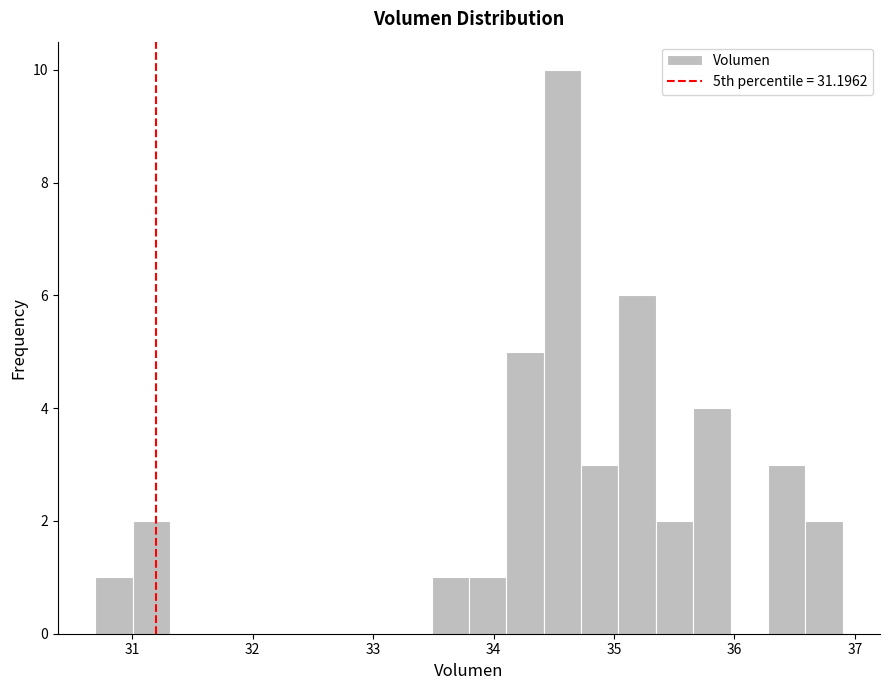

Around what value on the x-axis is the tallest bar? Give the approximate position of its centre, as read against the axis.

34.6